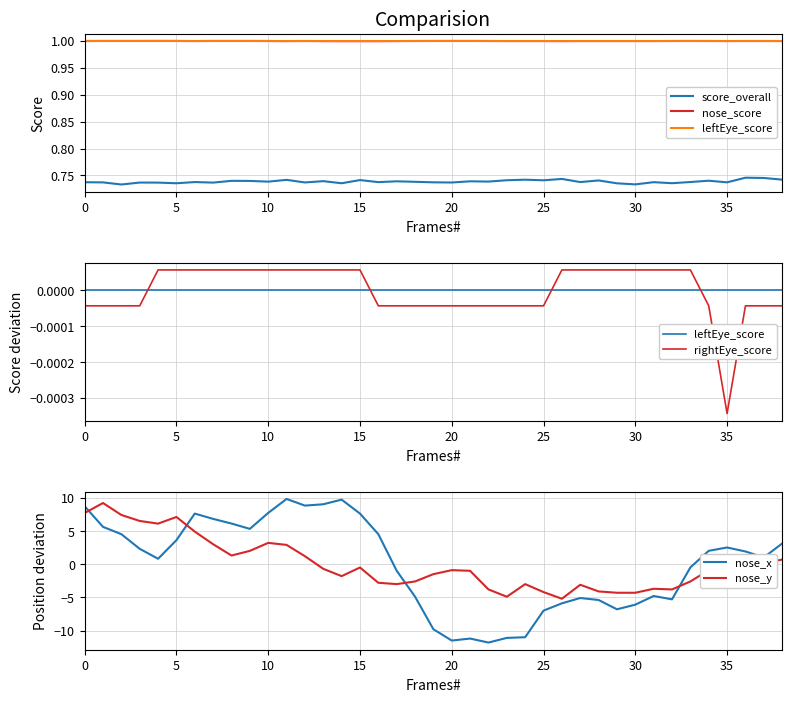

True or false: nose_y has more than 0 points higher than both neighbors.

True